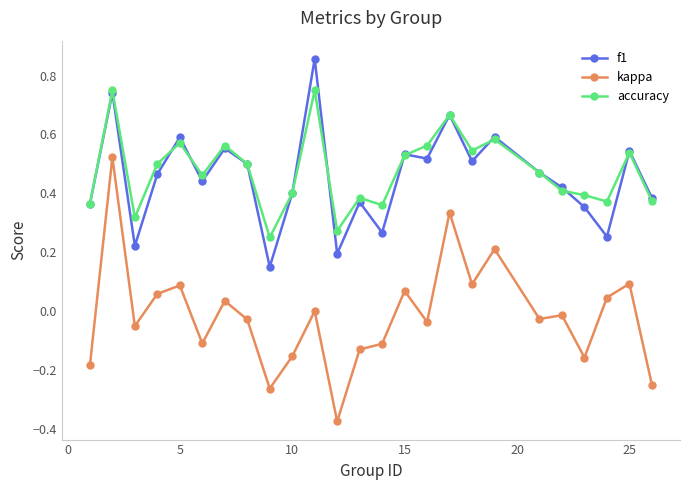

What is the sum of all f1 values?

11.4